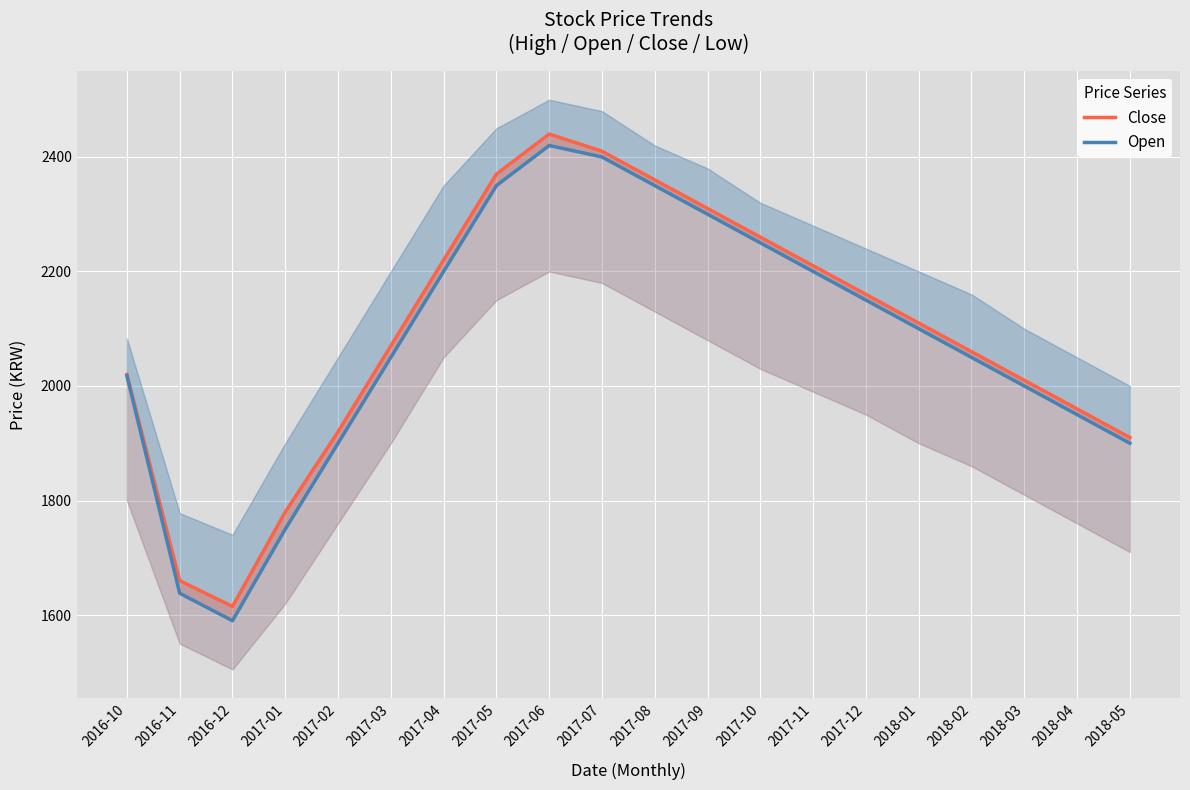

True or false: Close and Open cross at least once.

False